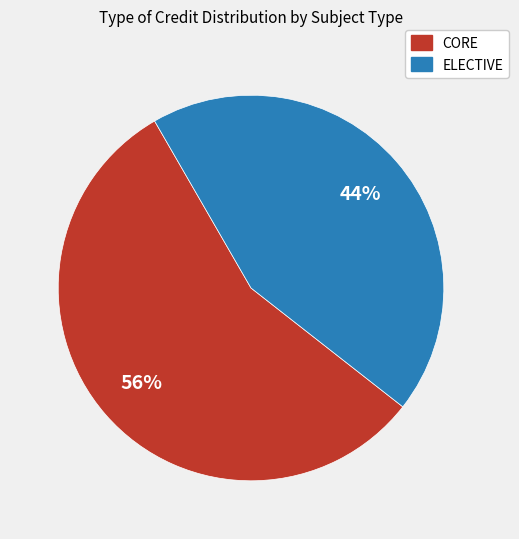

How many slices are in this pie chart?

2